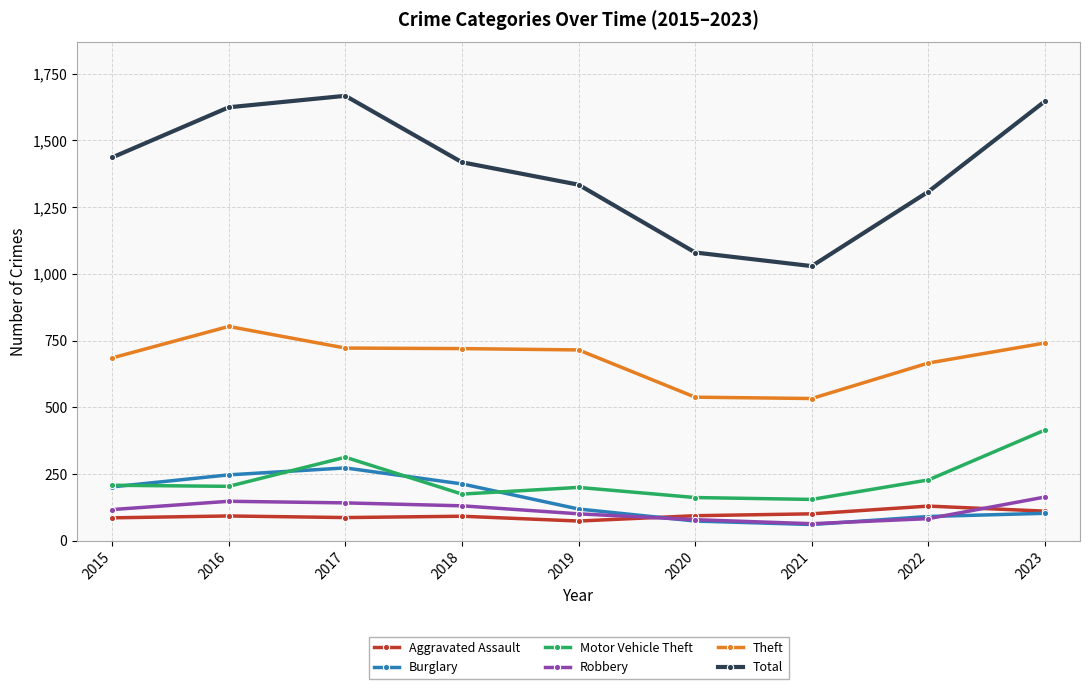

Count the number of categories in the chart.

9